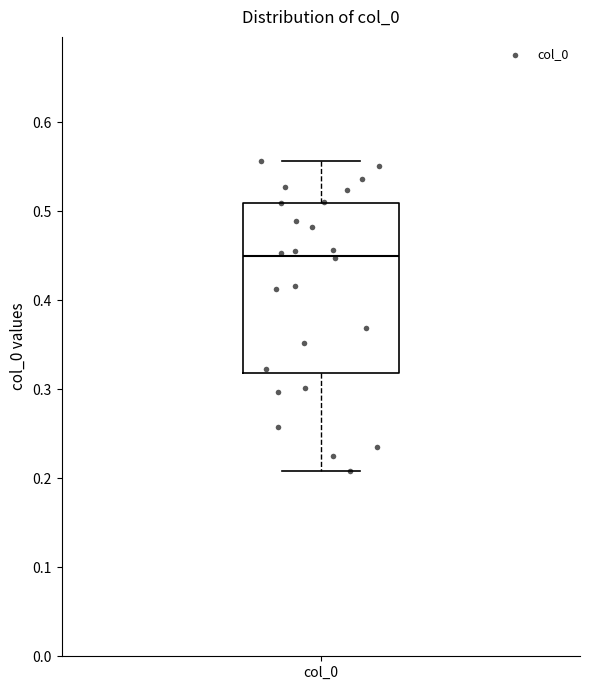

Where does the median line of the box for col_0 sit on the y-axis? The values are not printed on the chart, so give them approximately, as read against the axis.

0.45